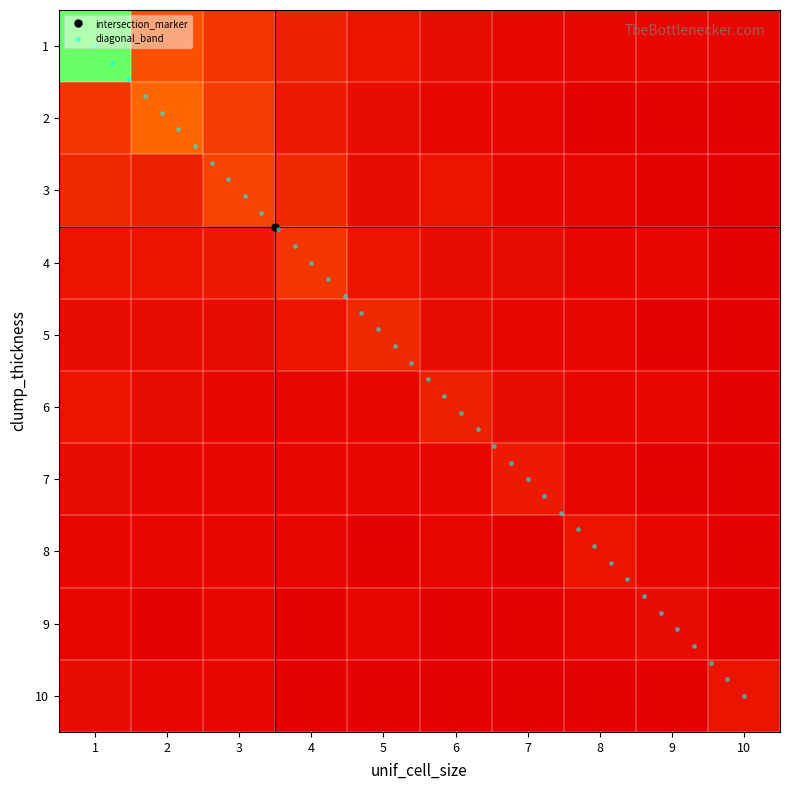

What is the approximate value of 3 at 8?

1